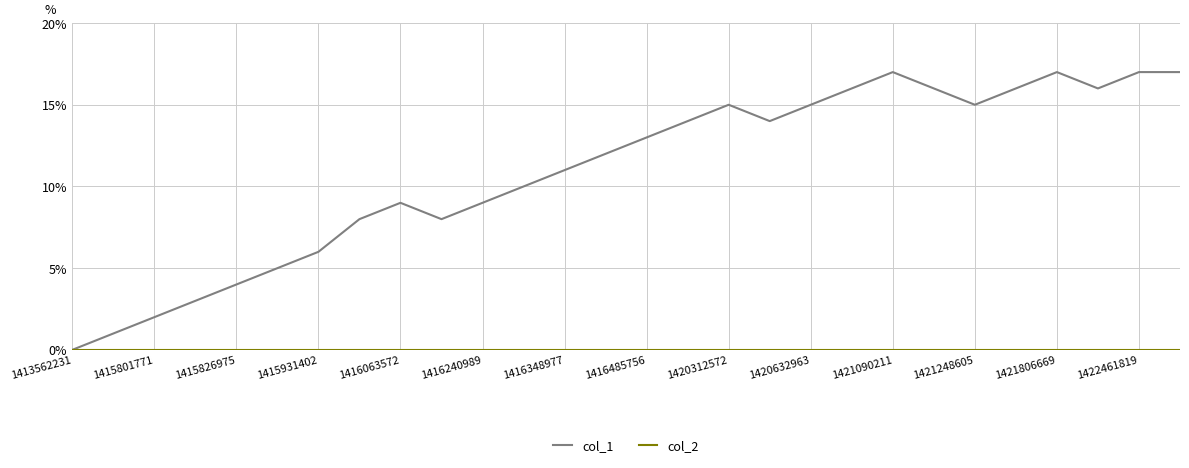

Which series has the largest total across all categories?

col_1